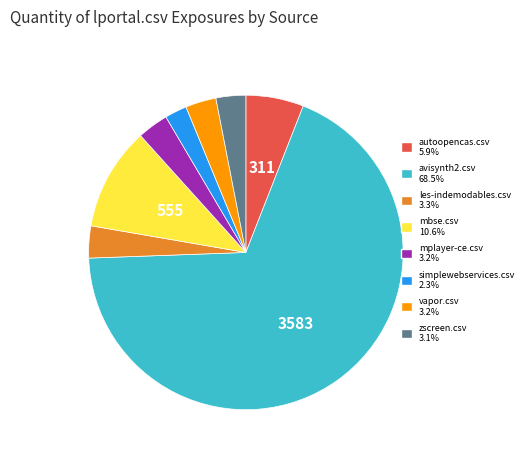

Is avisynth2.csv 68.5% the majority of the pie?

Yes